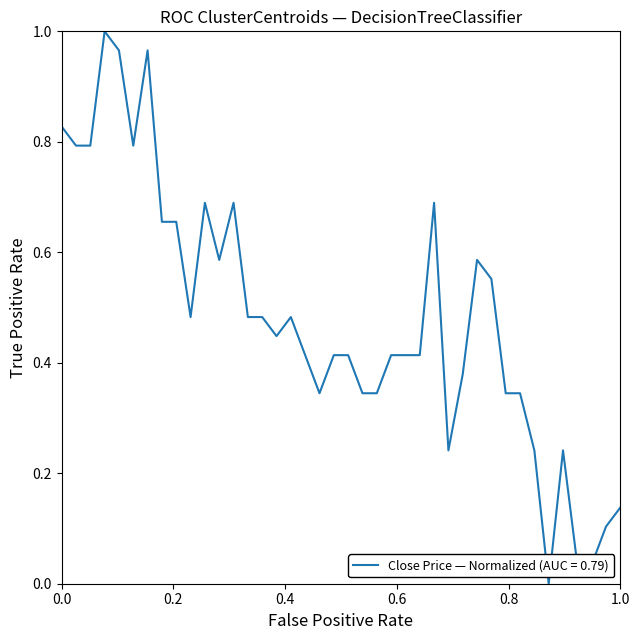

Is this an area chart (filled region under the line)?

No